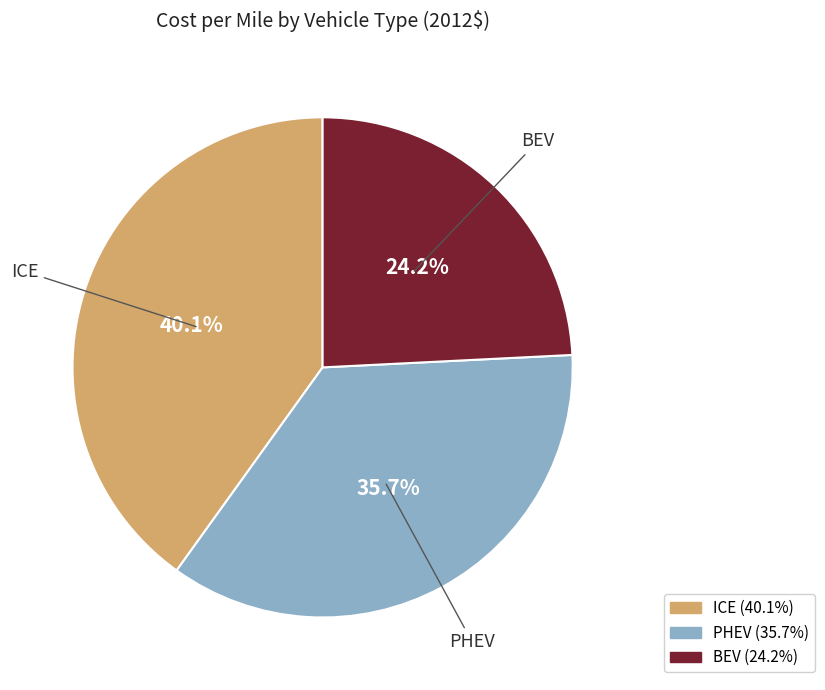

Is it true that ICE is 54% of the pie?

False